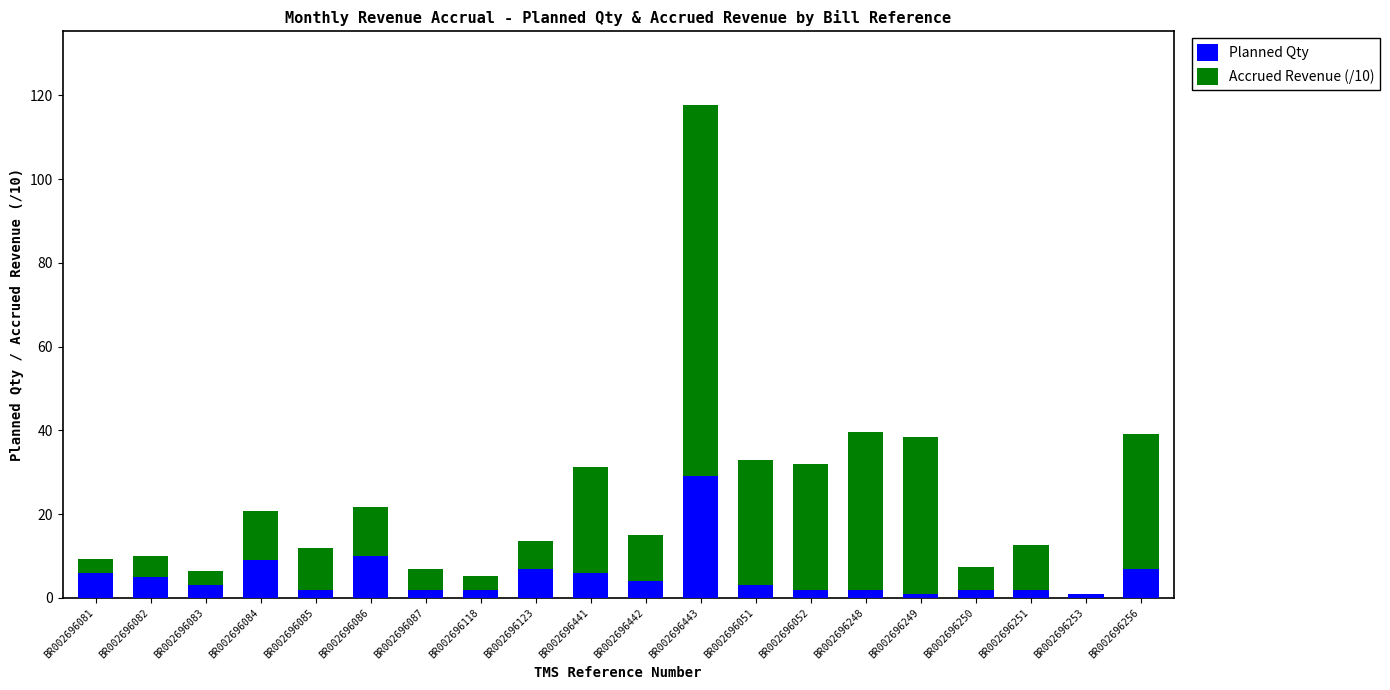

What are all the series names shown in the legend?

Planned Qty, Accrued Revenue (/10)